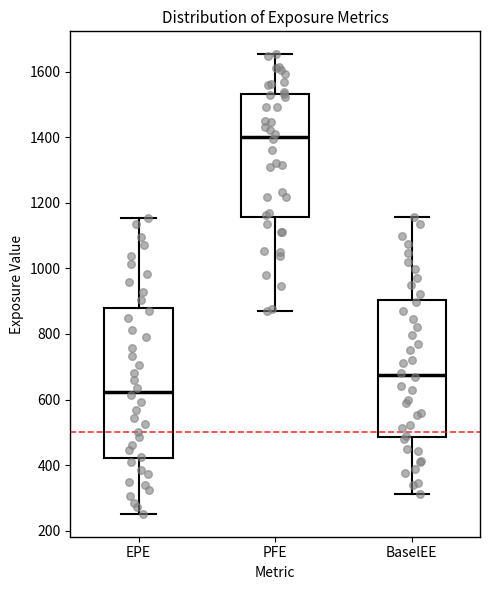

Which box is the tallest, from its lower edge to its upper edge?

EPE